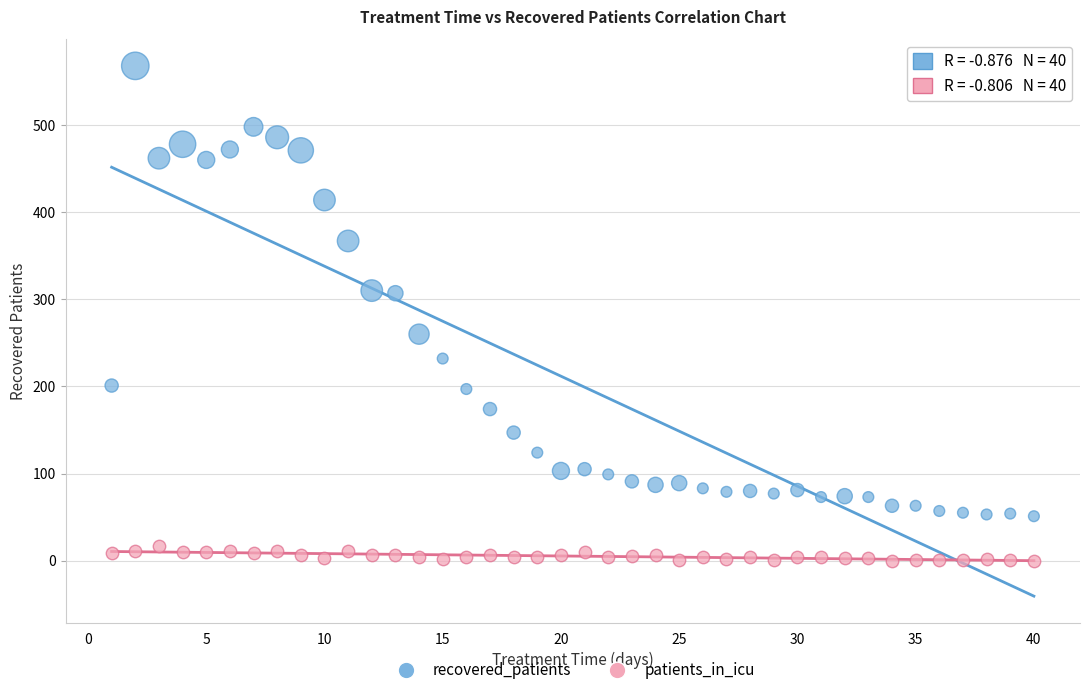

Across all data points, what is the range of X values (max minus min)?

39